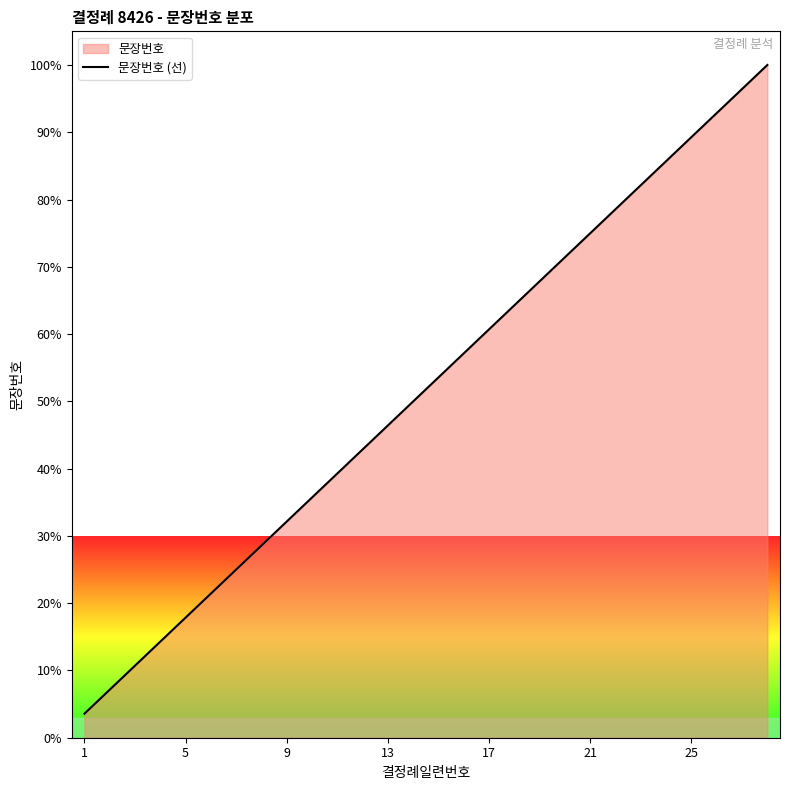

What is the difference between the maximum and minimum values?

96.4